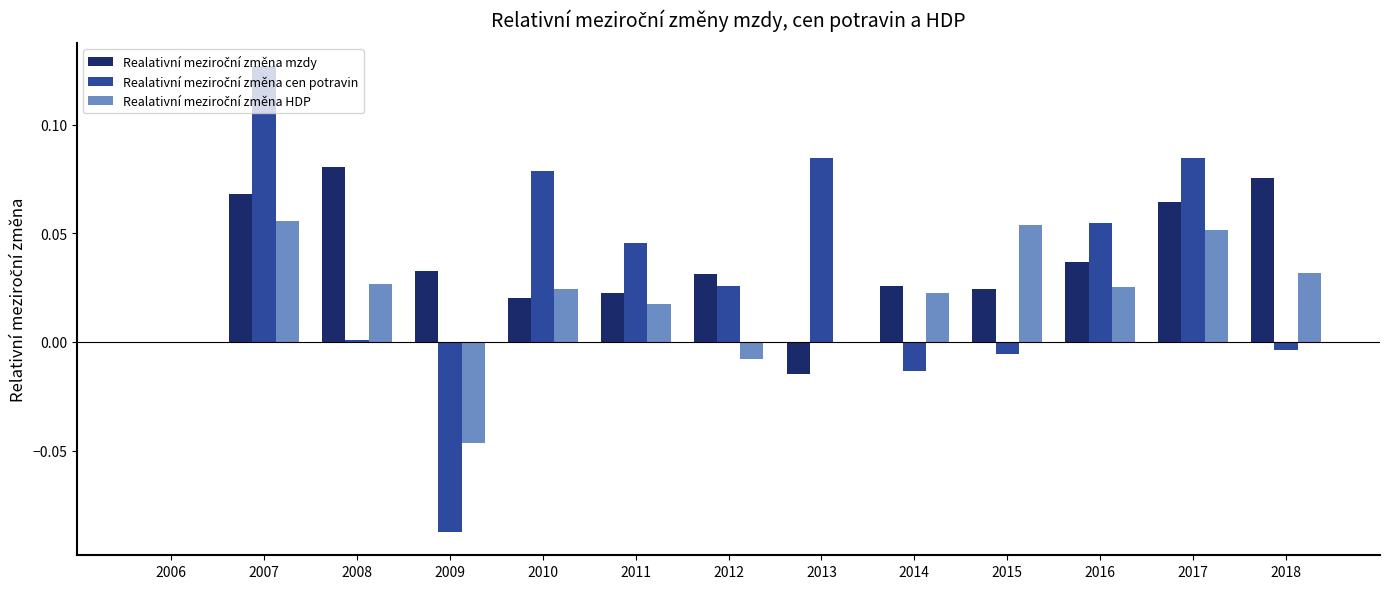

At which category is the sum across all series the highest?

2007